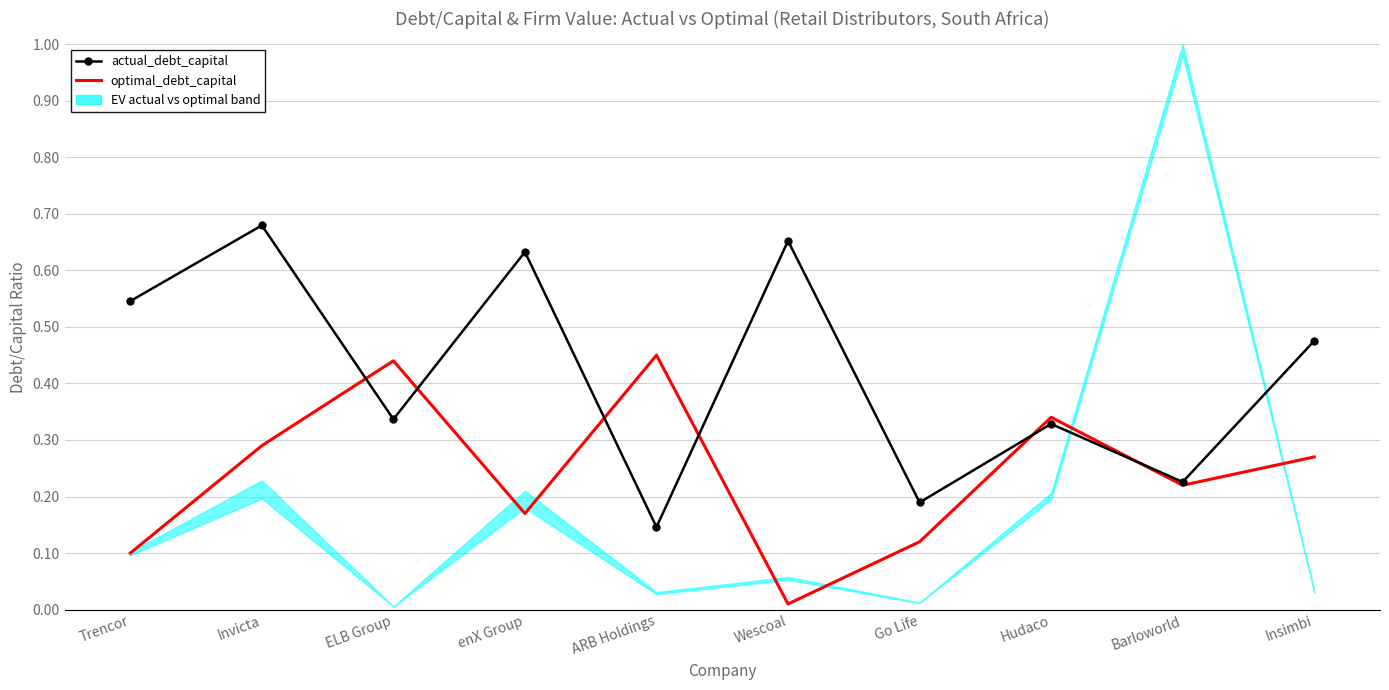

Is the value of actual_enterprise_value (norm) at Go Life greater than the value of actual_debt_capital at Invicta?

No